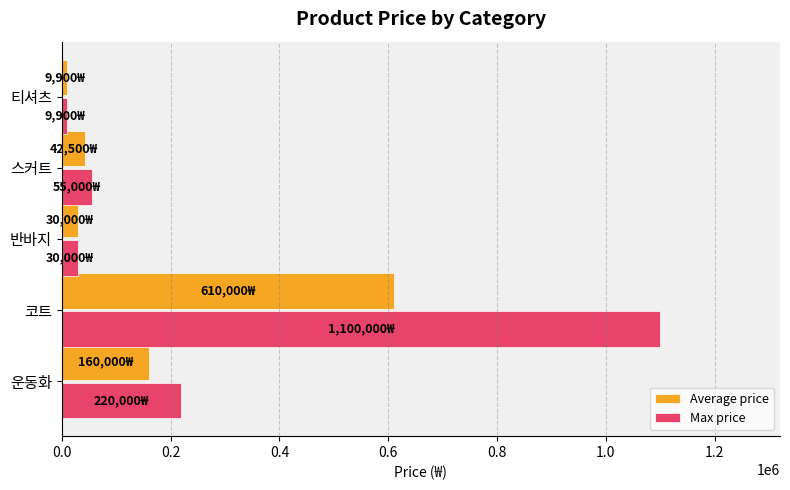

Which category has the highest value in the Max price series?

코트